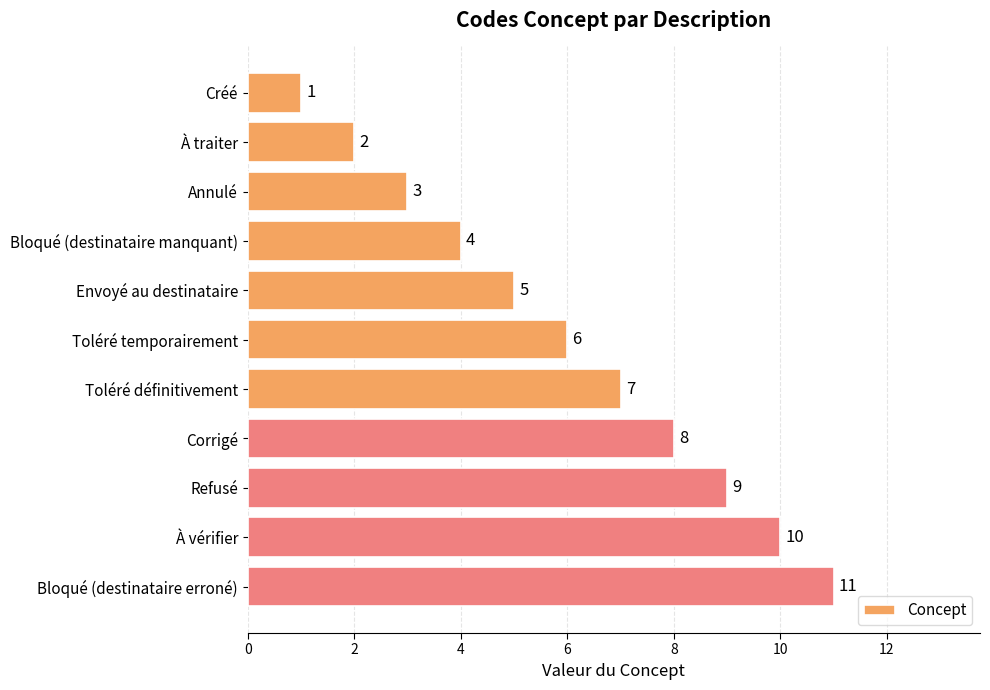

List the labels in order of value, largest first.

Bloqué (destinataire erroné), À vérifier, Refusé, Corrigé, Toléré définitivement, Toléré temporairement, Envoyé au destinataire, Bloqué (destinataire manquant), Annulé, À traiter, Créé